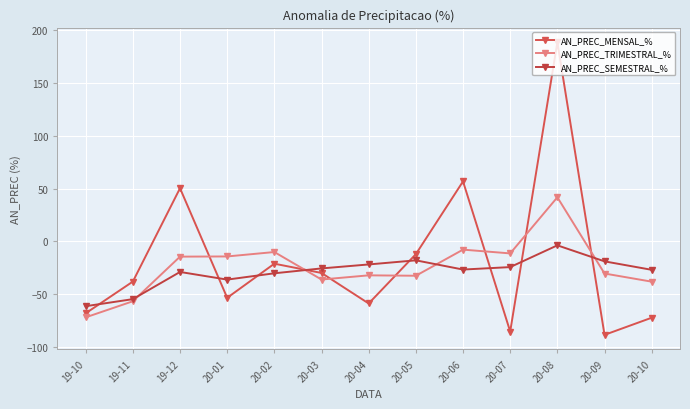

Where do AN_PREC_TRIMESTRAL_% and AN_PREC_SEMESTRAL_% first cross each other?

19-11 and 19-12